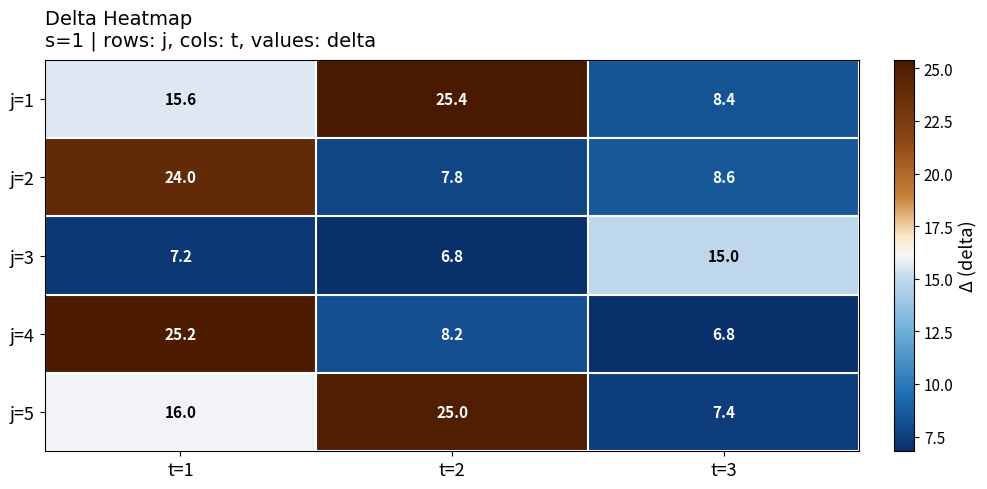

Is it true that j=3 equals 15.0 at t=3?

True